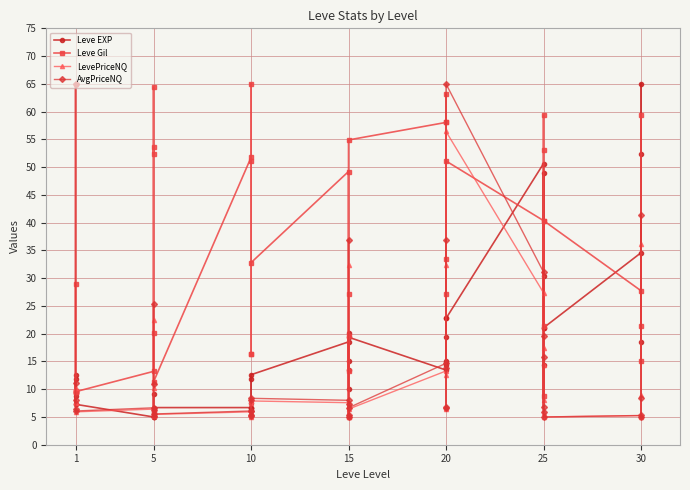

What are all the series names shown in the legend?

Leve EXP, Leve Gil, LevePriceNQ, AvgPriceNQ